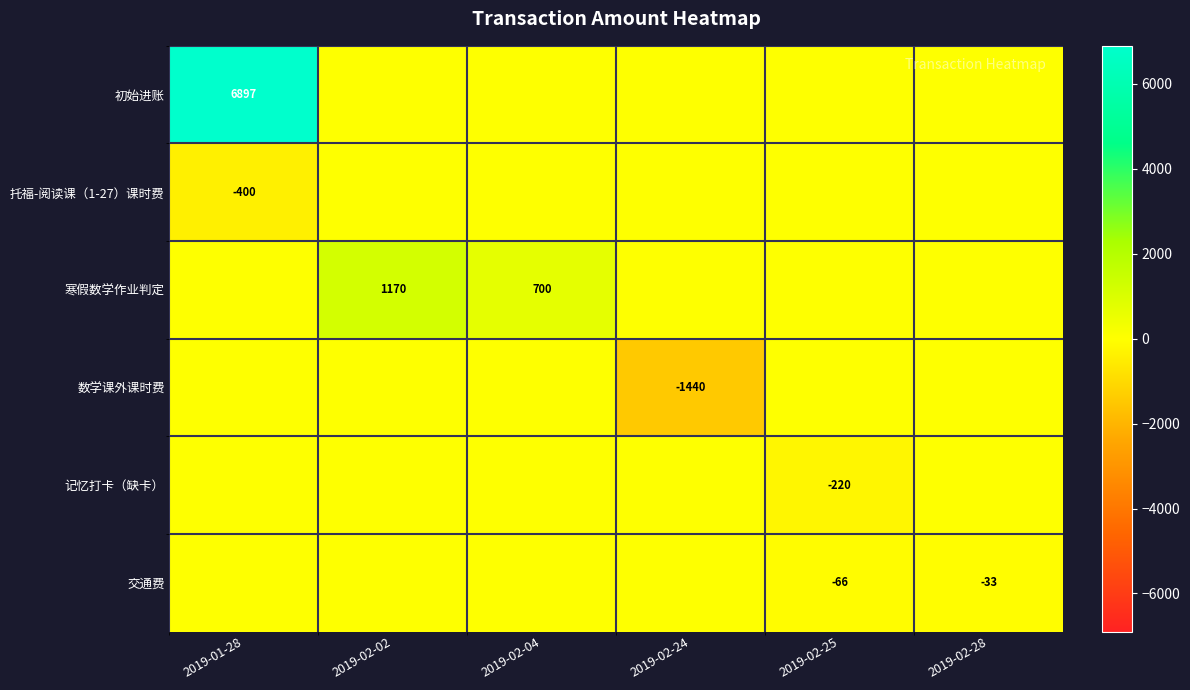

The 初始进账 series shows 6897 at 2019-01-28. True or false?

True